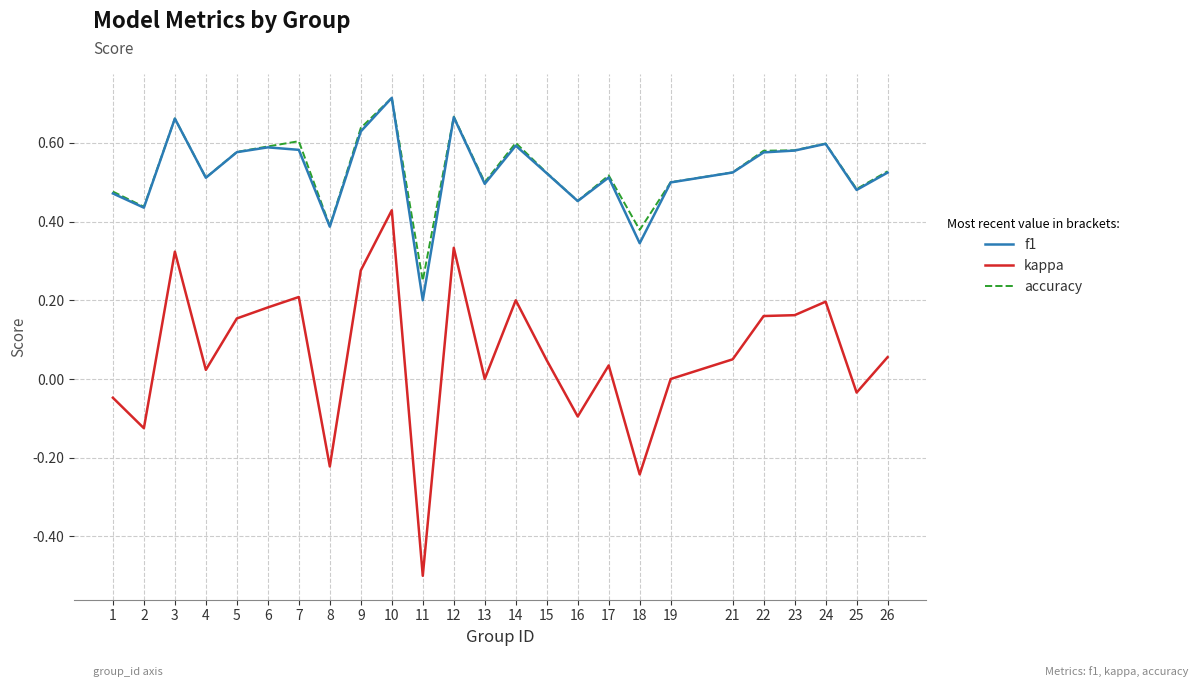

At which category is the sum across all series the highest?

10